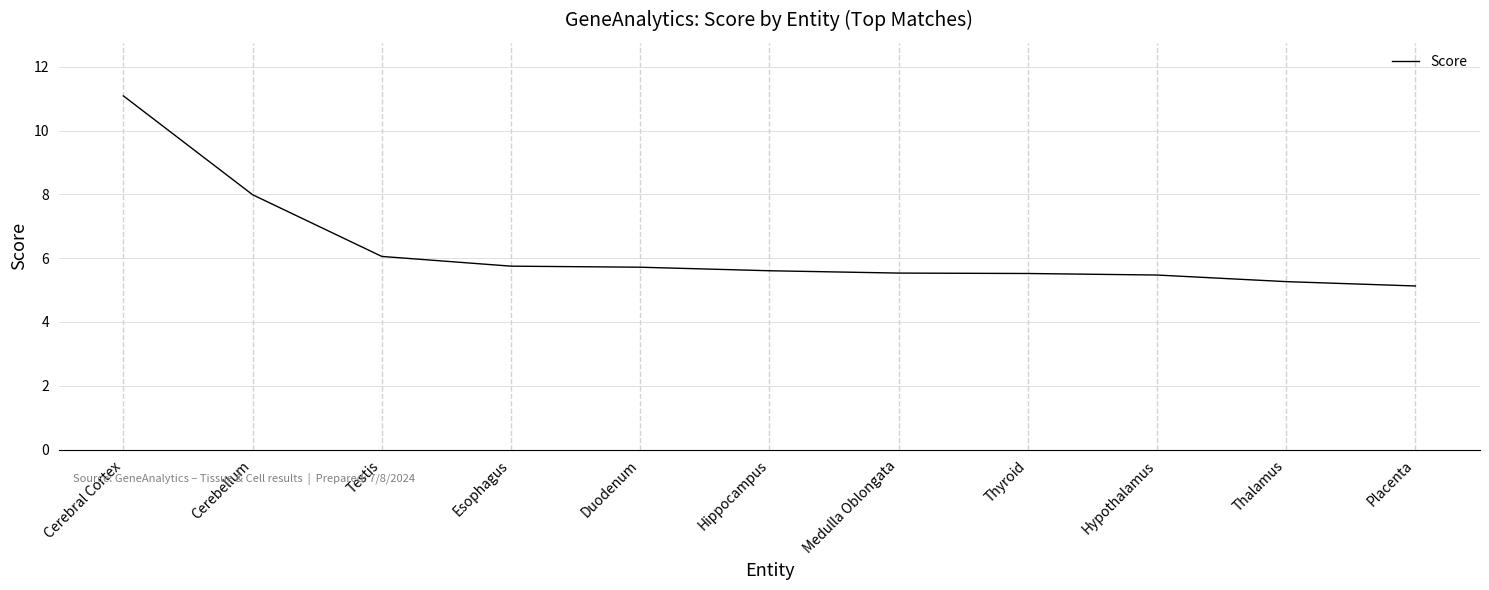

What is the average value?

6.3